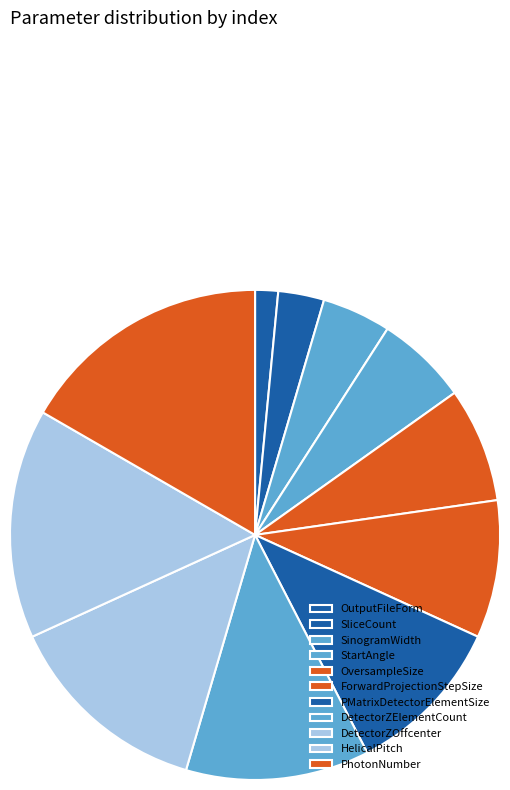

What is the change in value from SinogramWidth to HelicalPitch?

+7